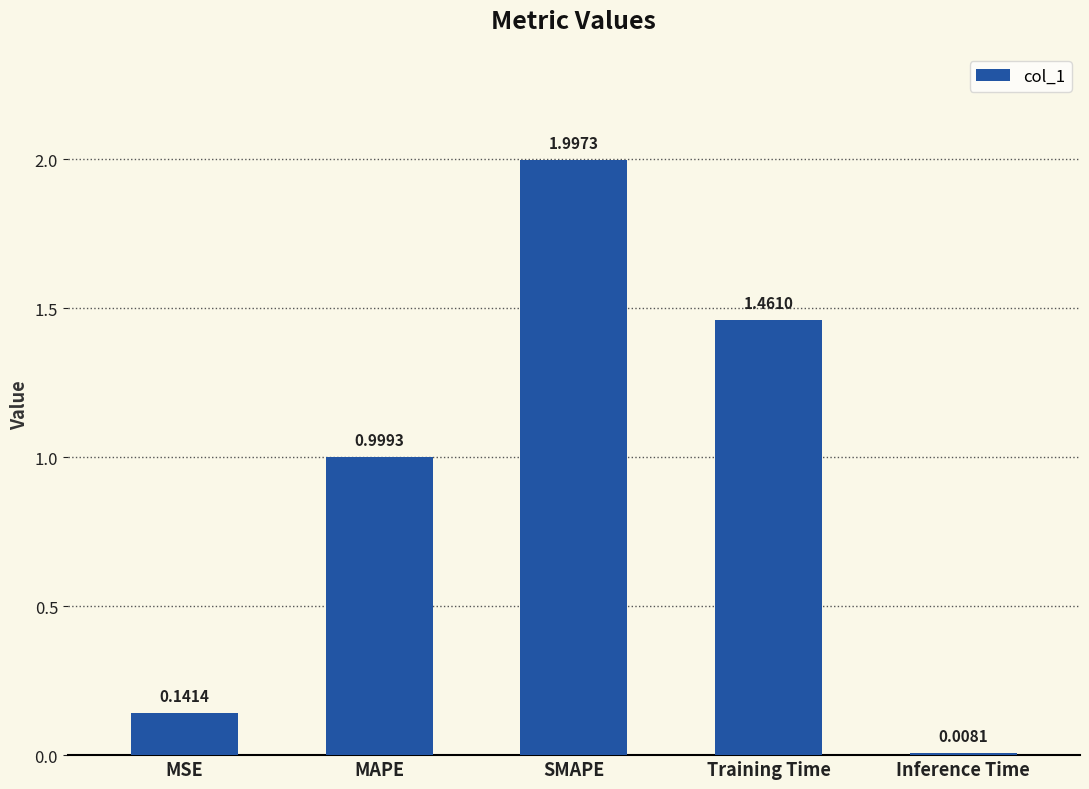

The chart shows a value of 0.6 at MAPE. True or false?

False